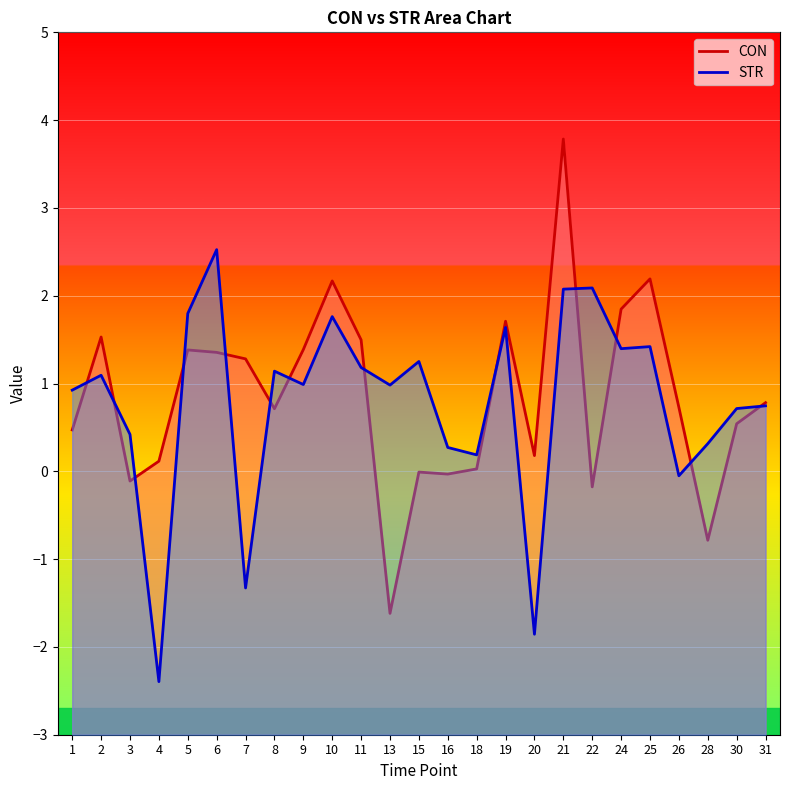

Which series has the largest range (max minus min)?

CON